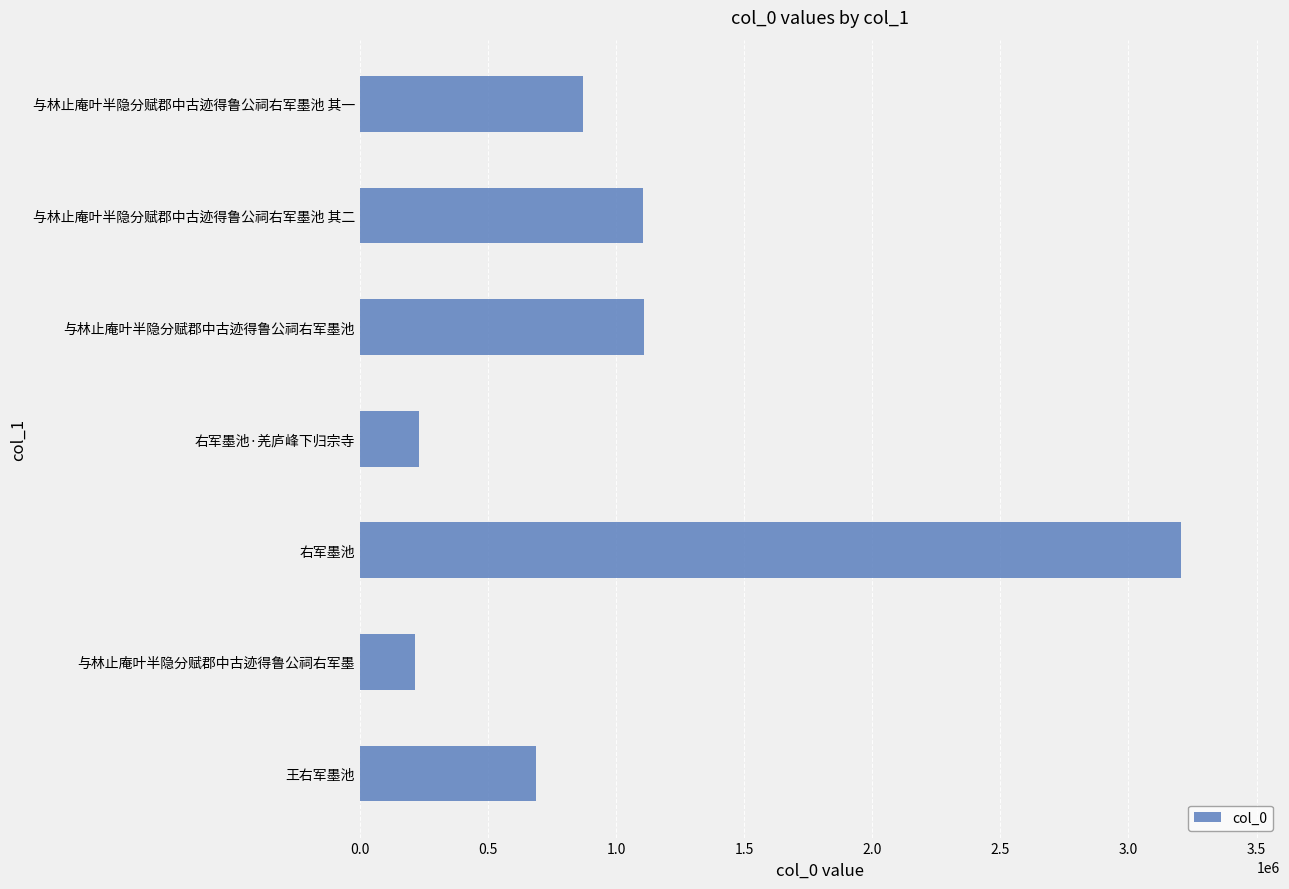

What is the difference between the maximum and minimum values?

2989472